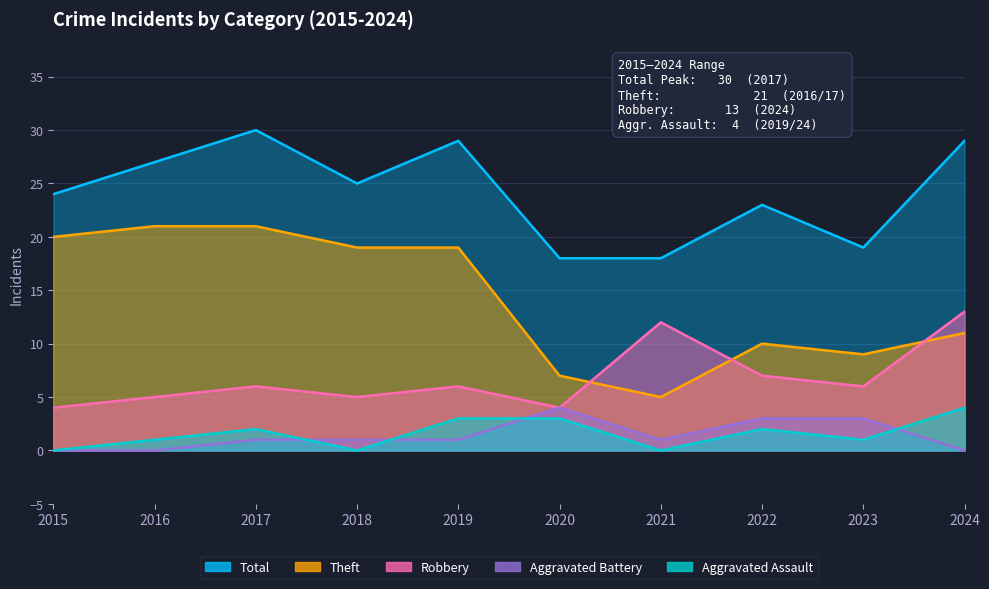

What is the difference between the second highest and minimum values in the Aggravated Assault series?

3